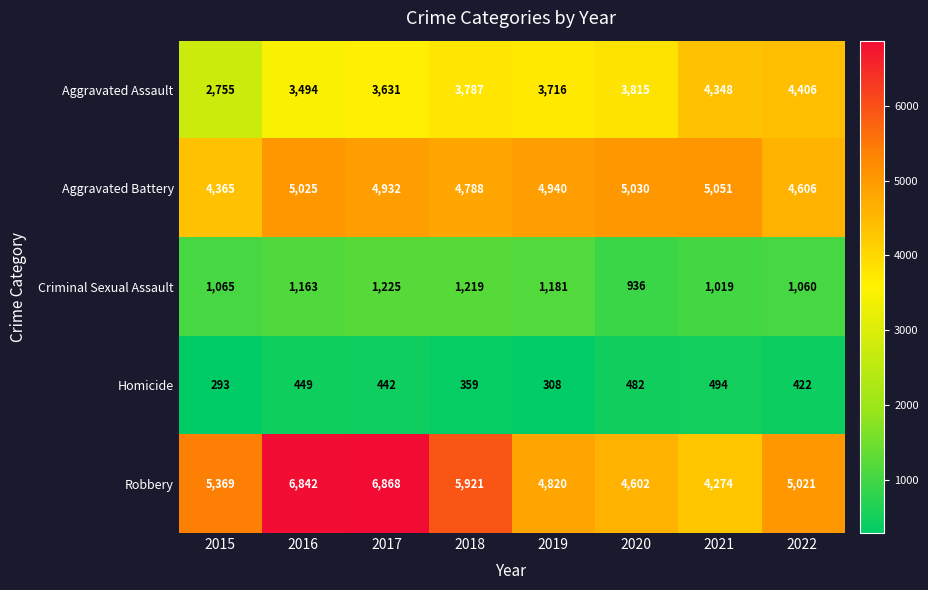

Which label corresponds to the smallest value in the chart?

2015